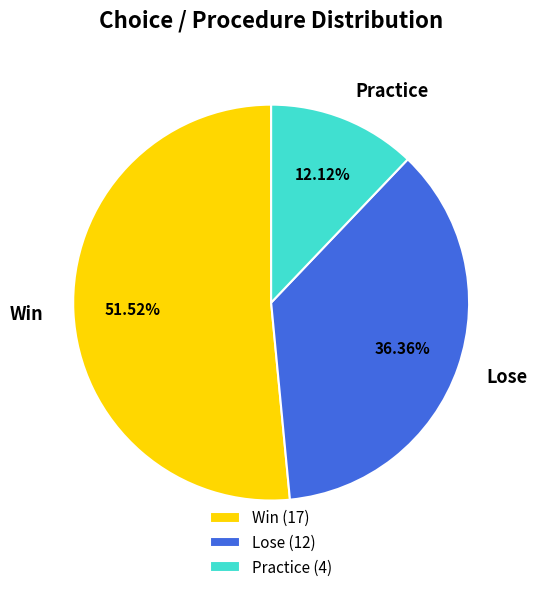

Do Practice and Lose together represent more than half of the pie?

No